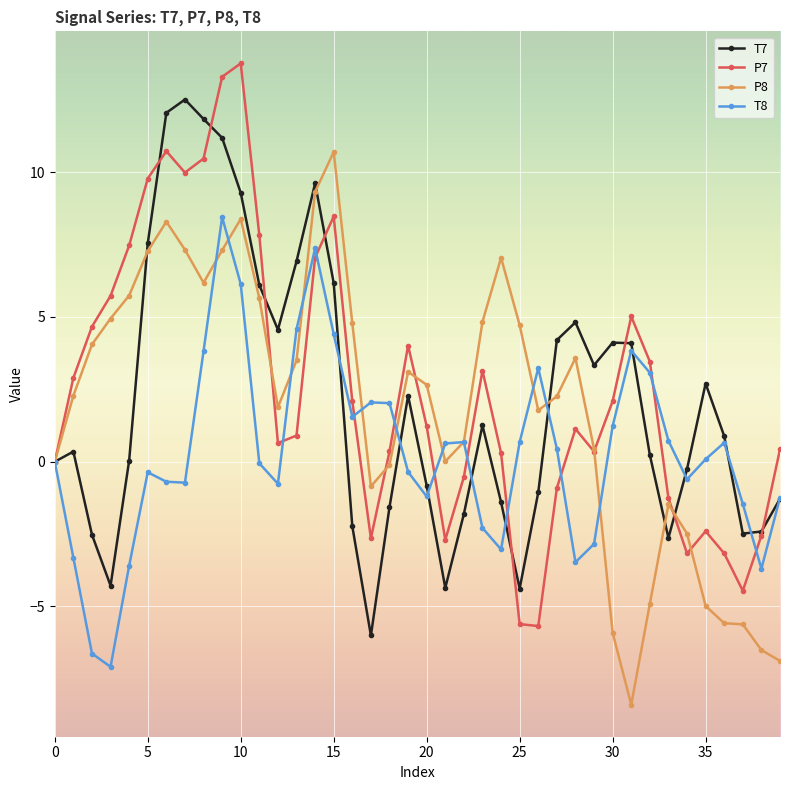

What is the value of the P7 point at the 39th from the left?

-2.6